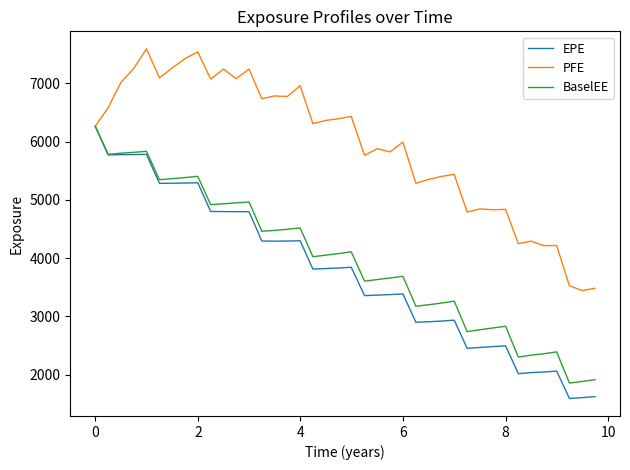

What is the highest value of the BaselEE series?

6264.3